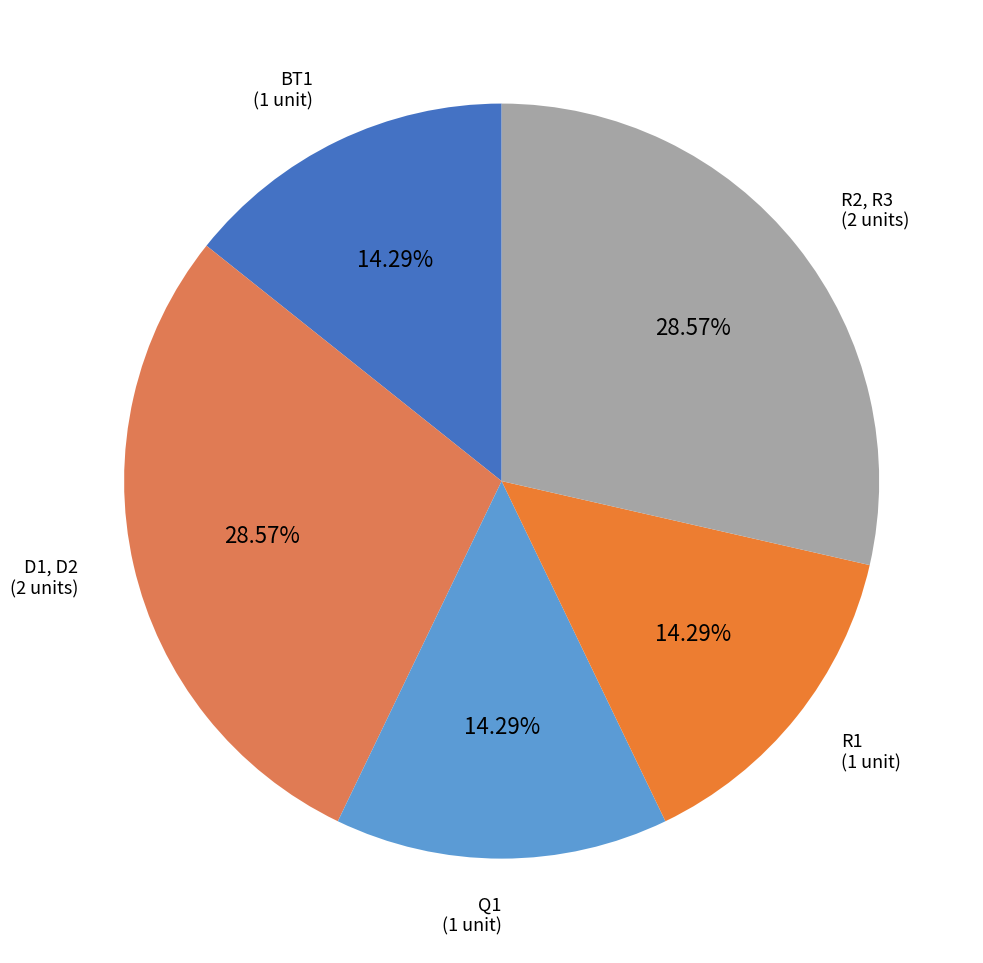

True or false: R2, R3 accounts for 22% of the total.

False